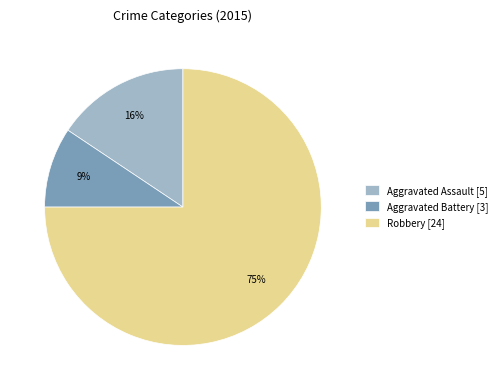

Is the sum of Aggravated Battery [3] and Robbery [24] greater than half?

Yes